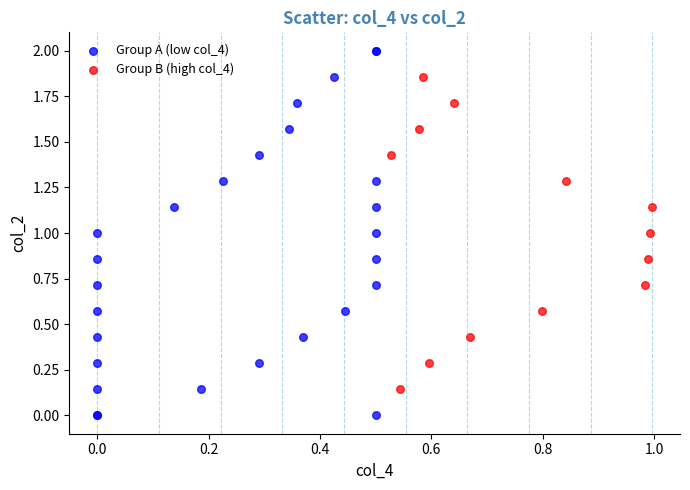

Which series has the widest spread of Y values?

Group A (low col_4)